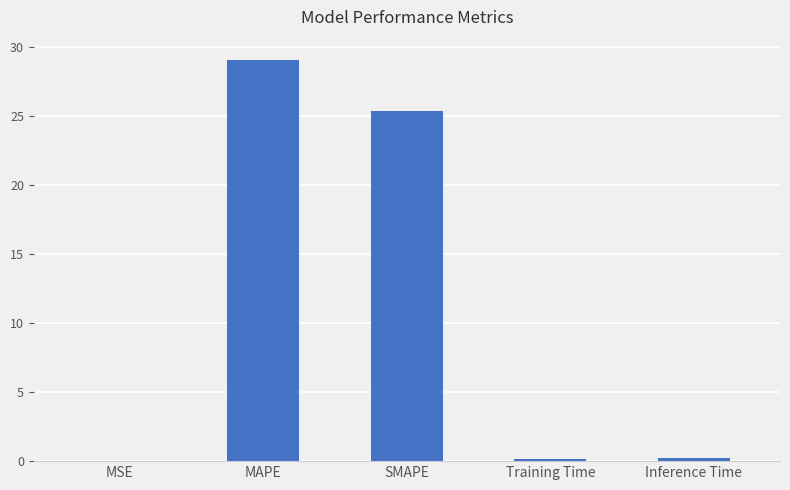

What is the difference between the values at Training Time and SMAPE?

25.2